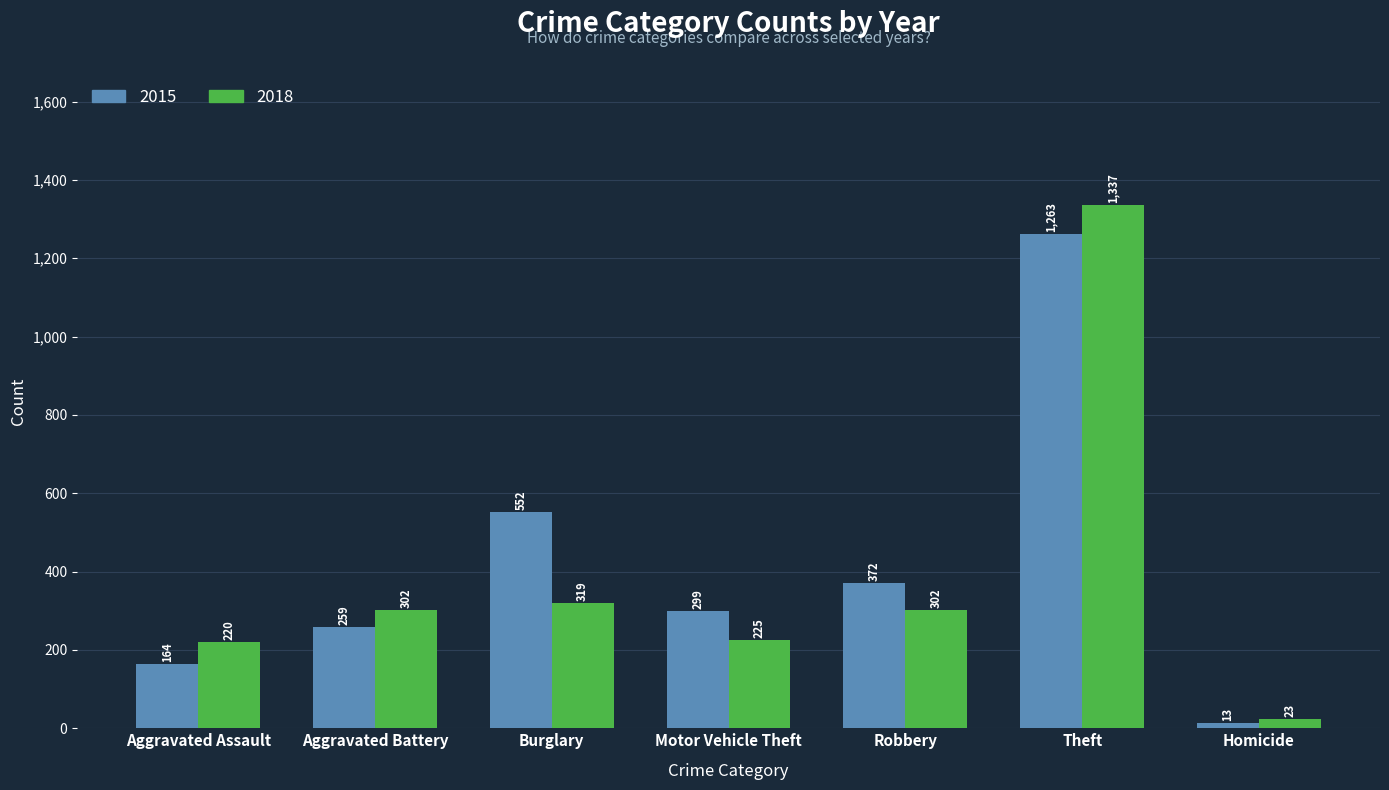

What are all the series names shown in the legend?

2015, 2018